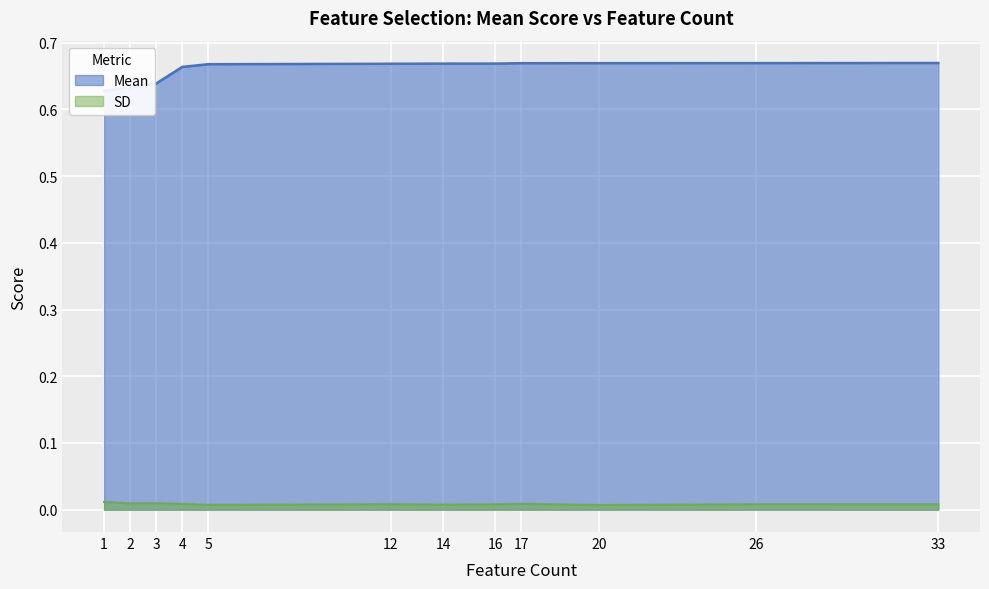

Which series has the largest total across all categories?

Mean